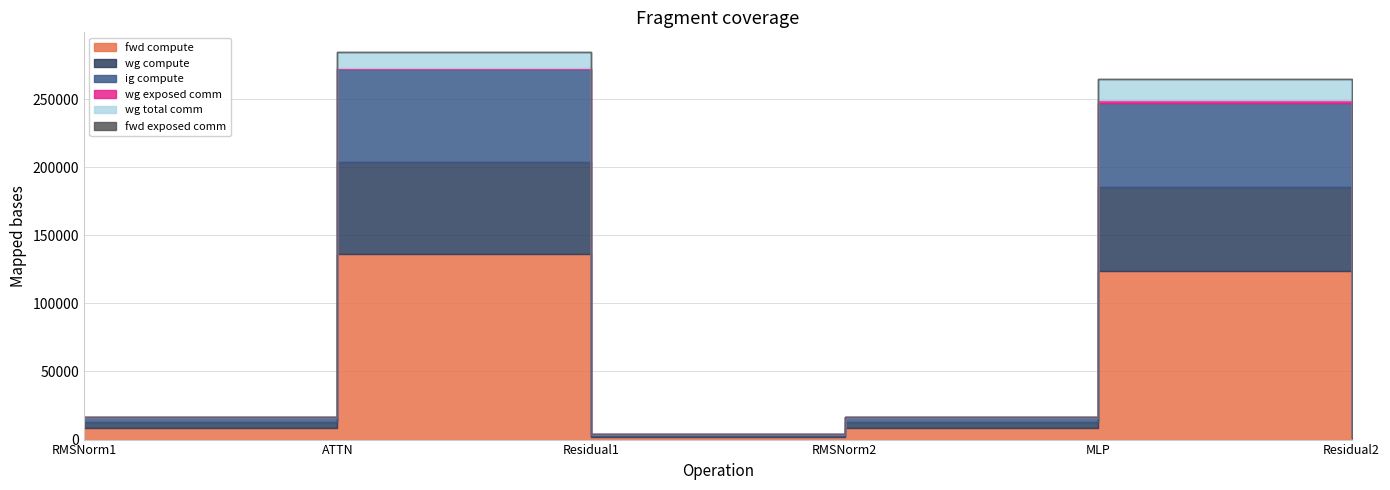

Which series changed the most between ATTN and RMSNorm2?

fwd compute